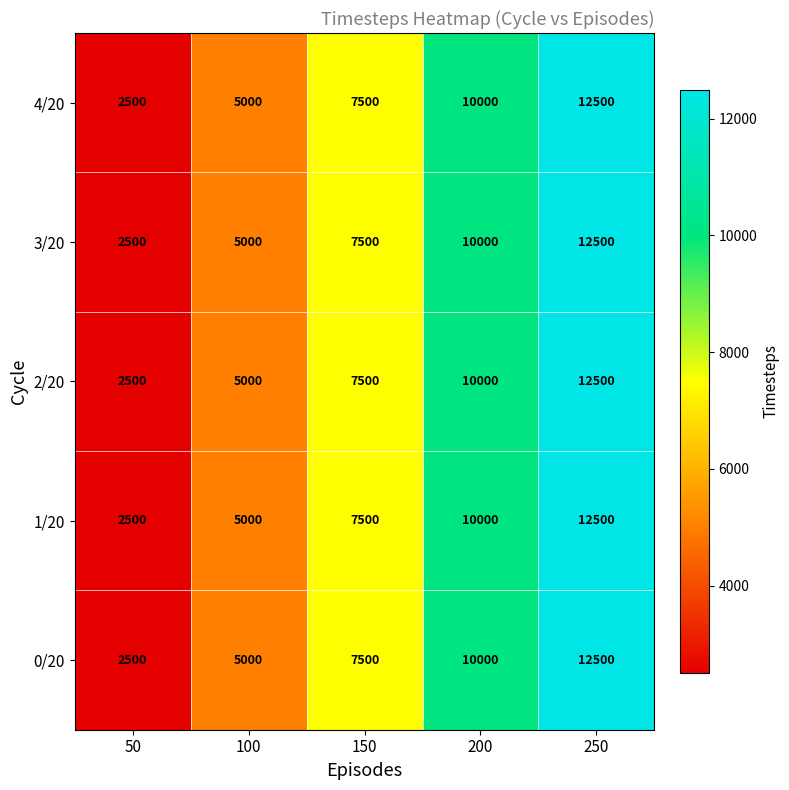

What is the difference between the 4/20 values at 100 and 150?

2500